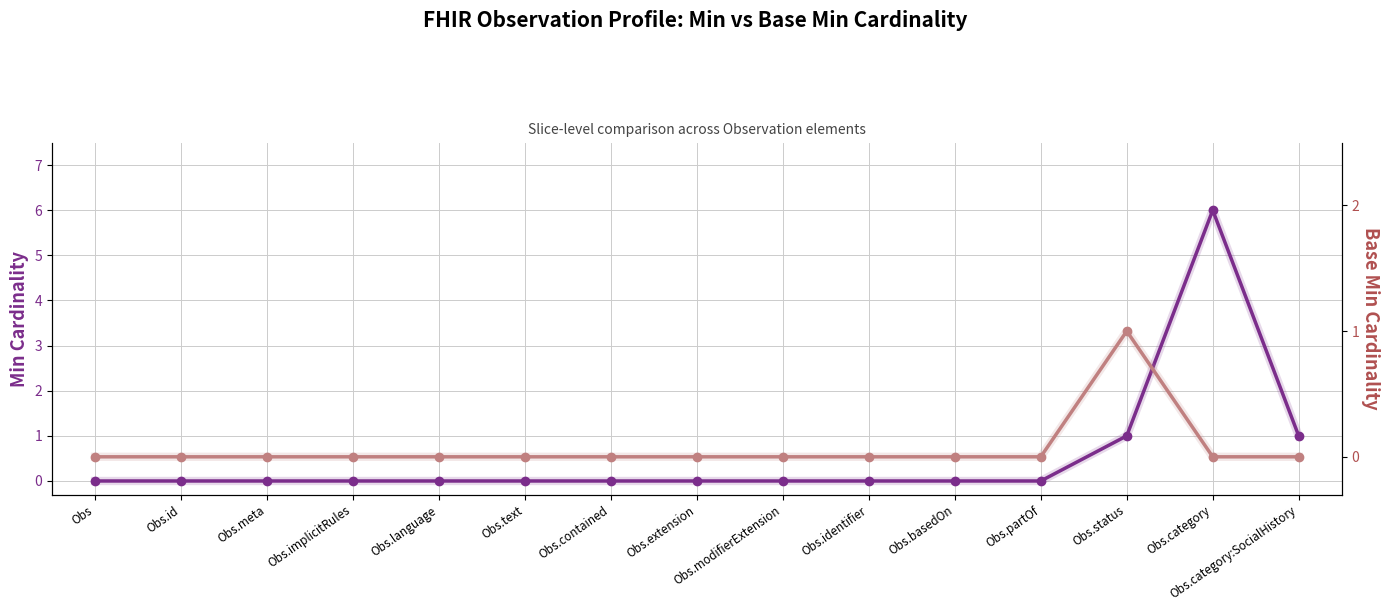

Which label corresponds to the largest value in the chart?

Obs.category